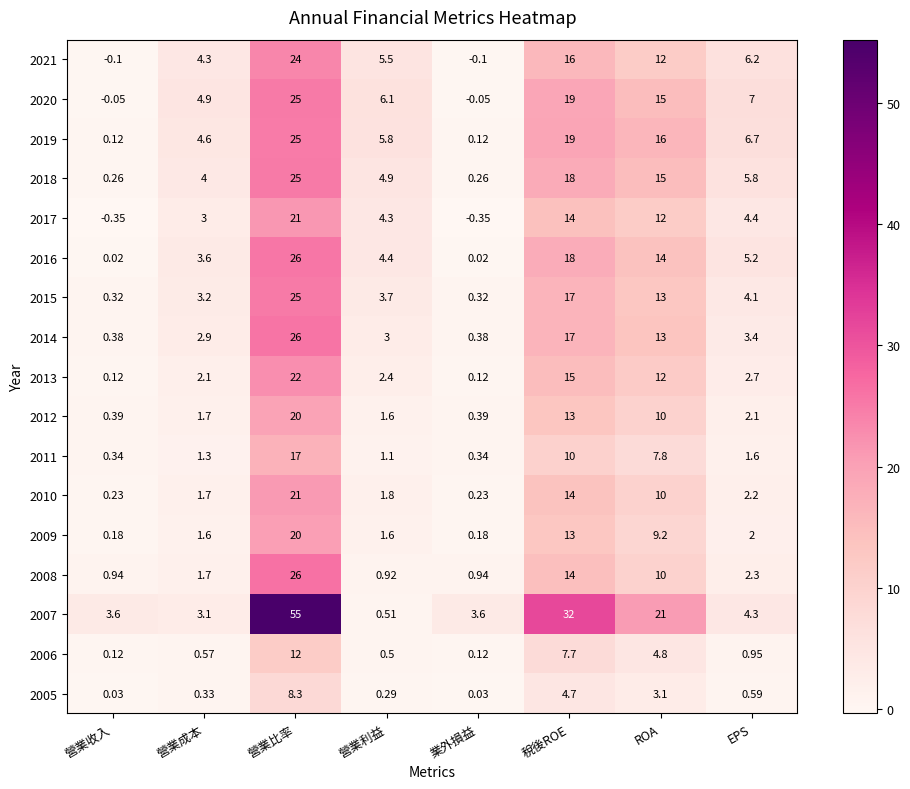

Where does the 2013 series first go above 2?

營業成本